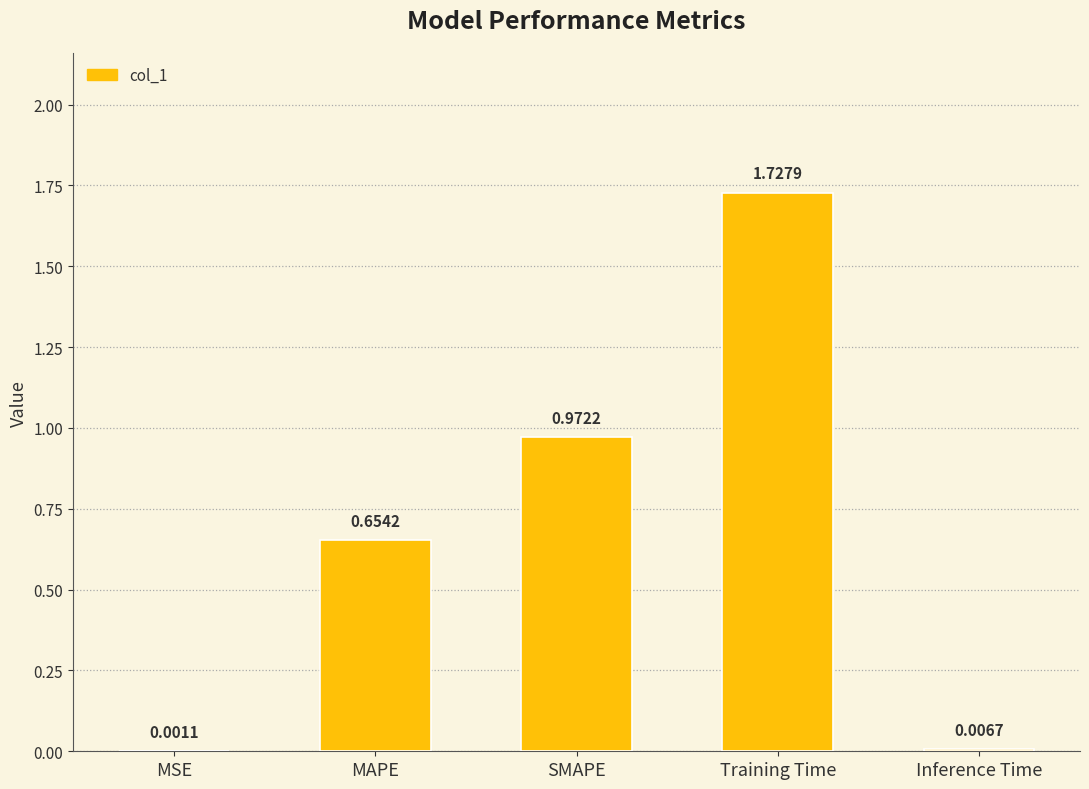

What is the change in value from MSE to MAPE?

+0.7